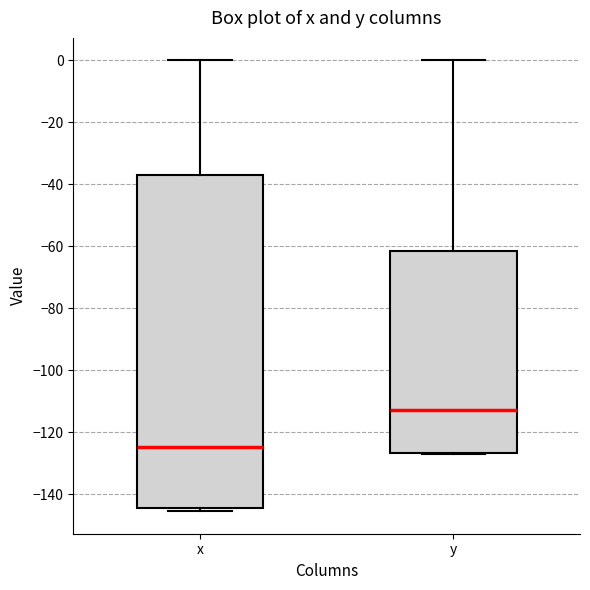

Reading left to right, read every box against the y-axis: the position of its median line, the range the box covers, and the ends of its whiskers. The values are not printed on the chart, so give them approximately, as read against the axis.

x: median -124, box -144 to -36, whiskers -146 to 0
y: median -112, box -126 to -62, whiskers -128 to 0